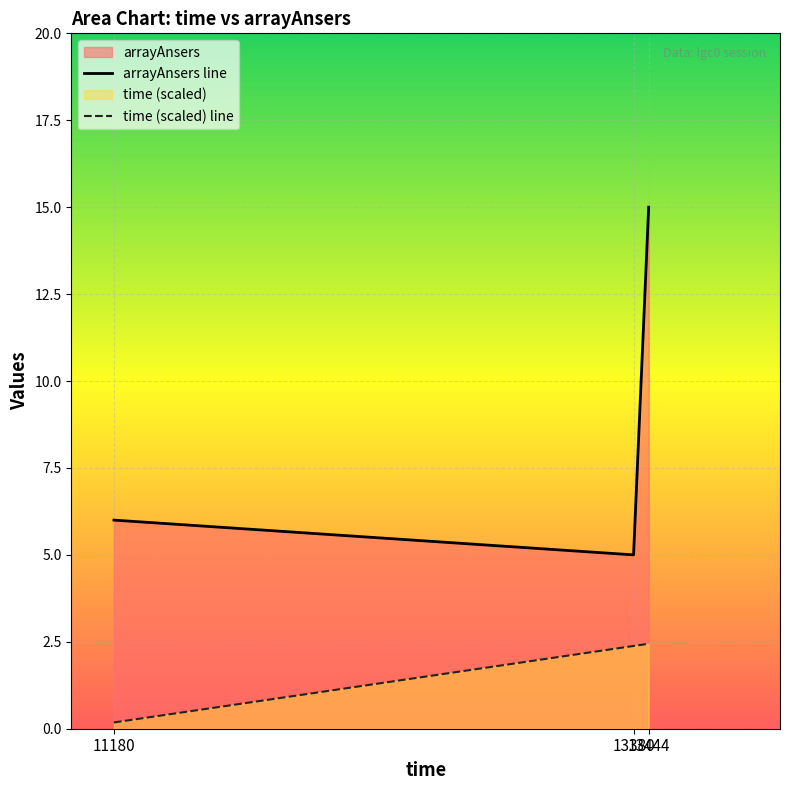

What is the highest value of the arrayAnsers series?

15.0